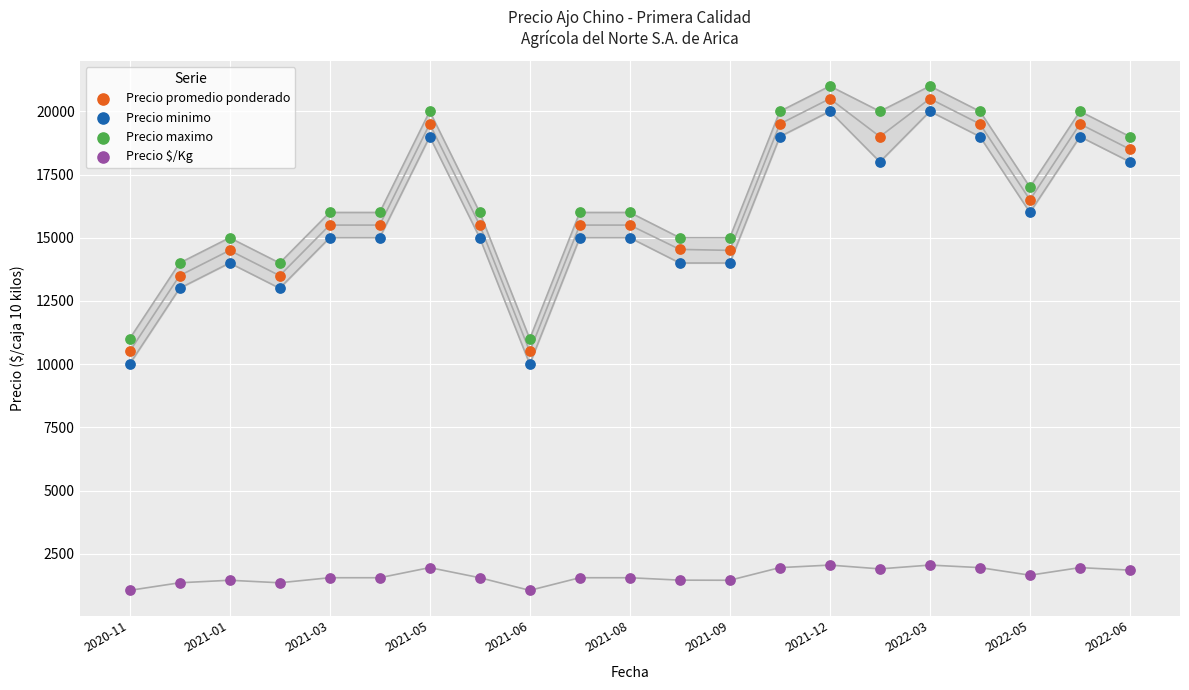

What are all the series names shown in the legend?

Precio promedio ponderado, Precio minimo, Precio maximo, Precio $/Kg